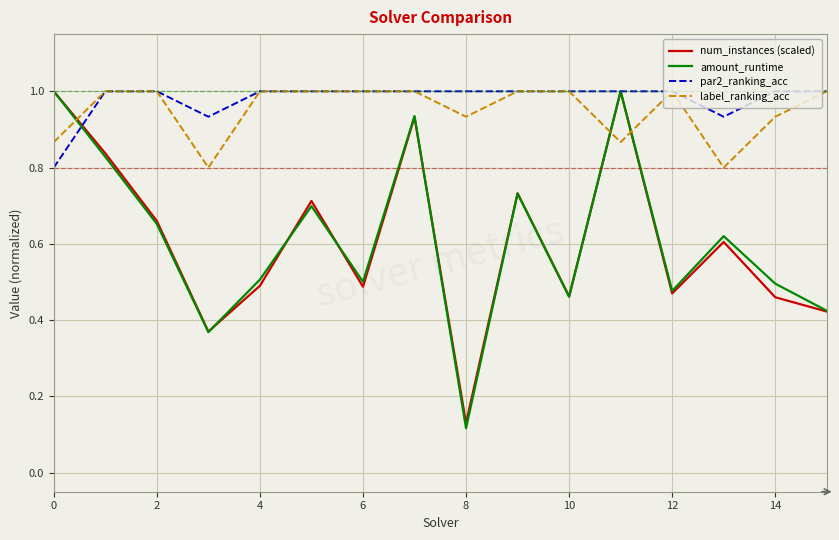

What is the maximum value shown in the chart?

1.0